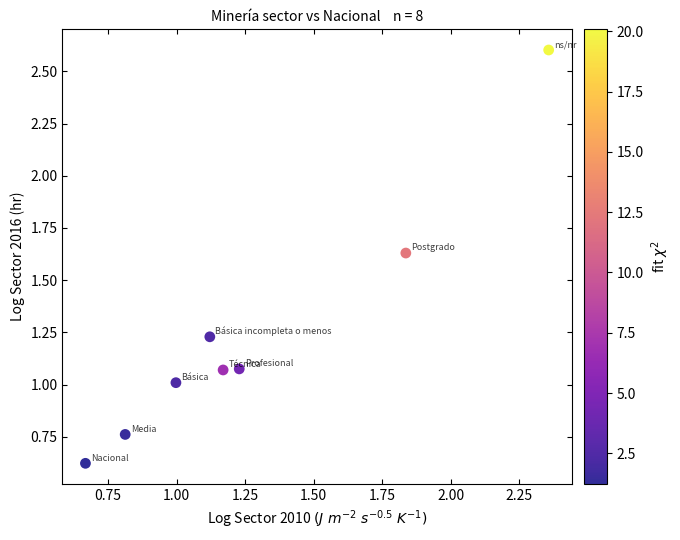

What is the average X value?

1.3